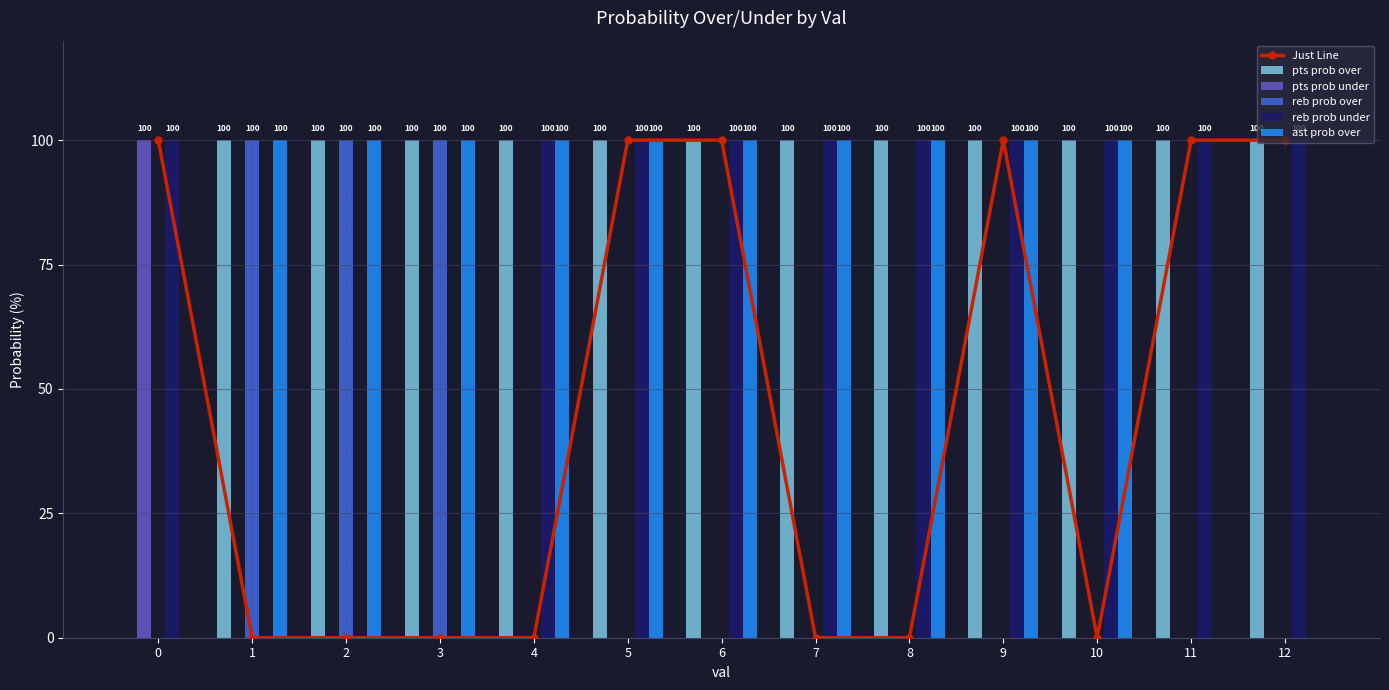

Between 6 and 2, which is larger?

6